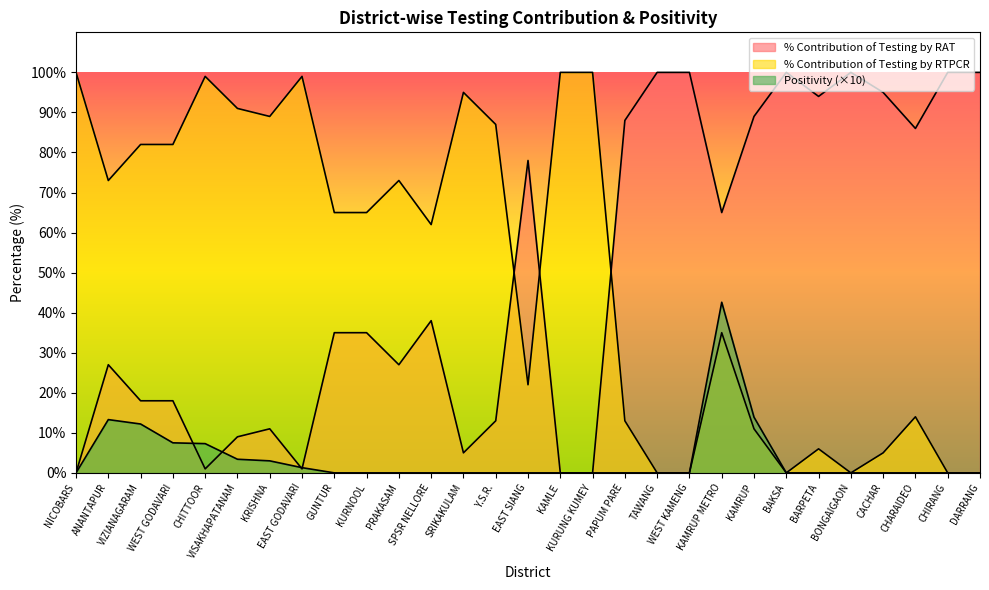

Between WEST GODAVARI and CHITTOOR, which series saw the biggest shift?

% Contribution of Testing by RAT